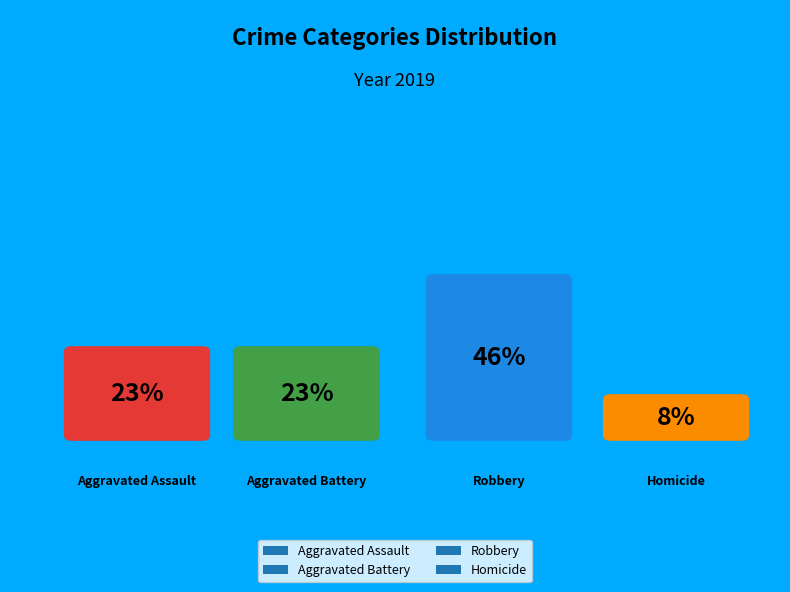

Rank the categories by value from highest to lowest.

Robbery, Aggravated Assault, Aggravated Battery, Homicide